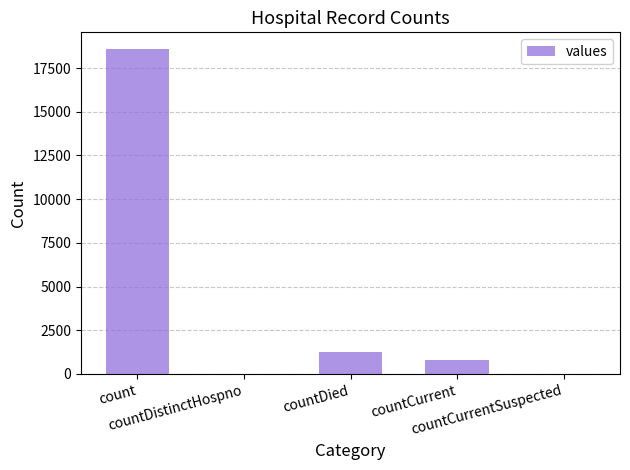

Which category has the highest value across all series?

count